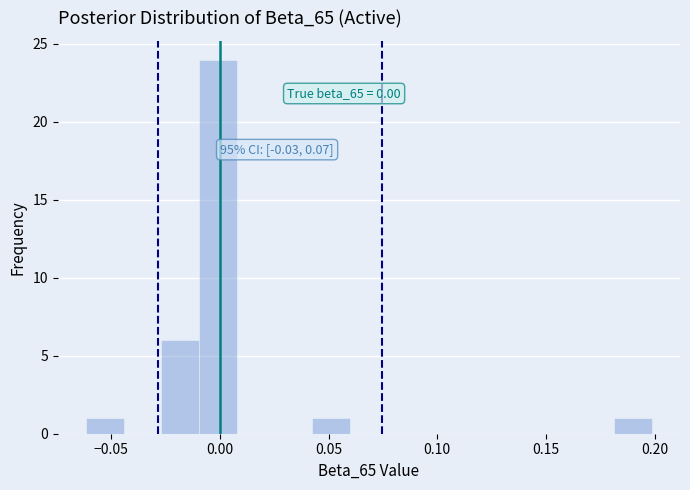

Read against the x-axis, roughly where is the centre of the tallest bar?

0.000